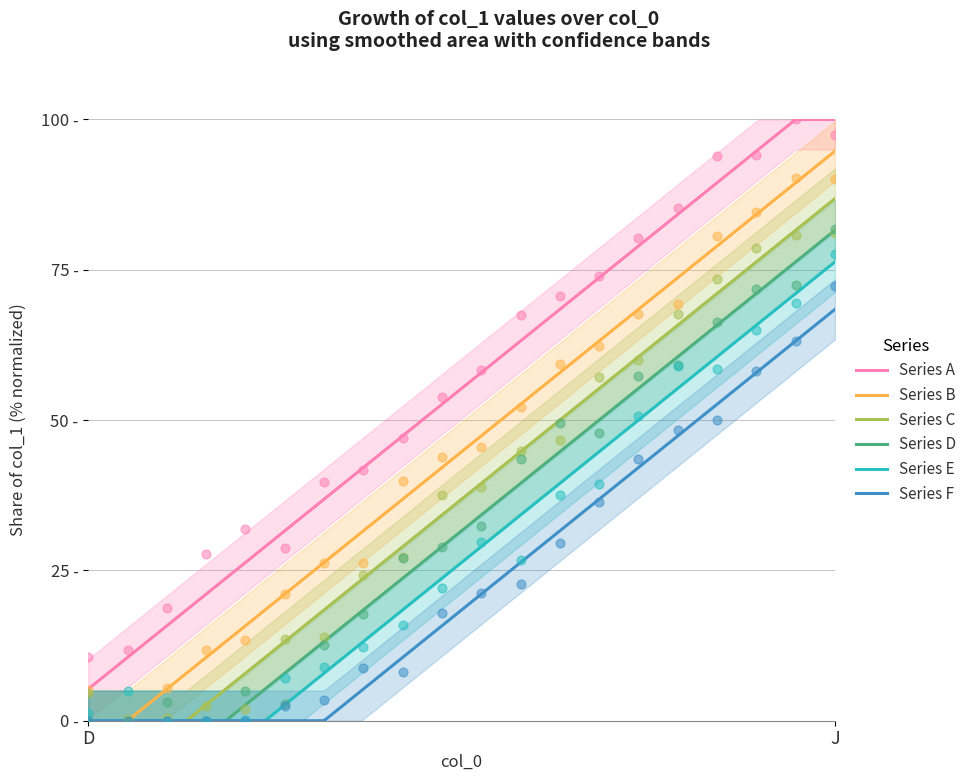

Between 17 and 4, which is larger?

17